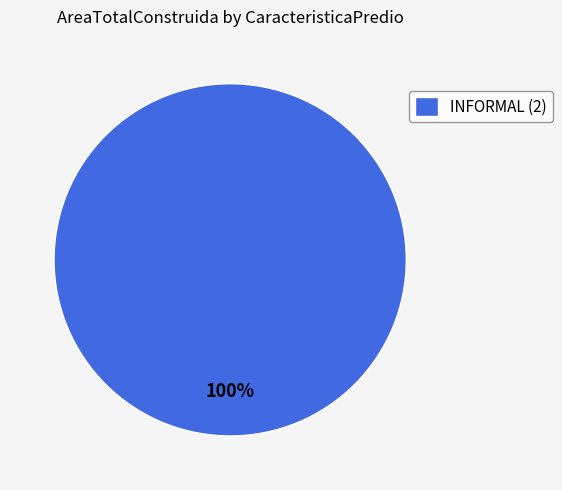

How many segments does this pie chart have?

1